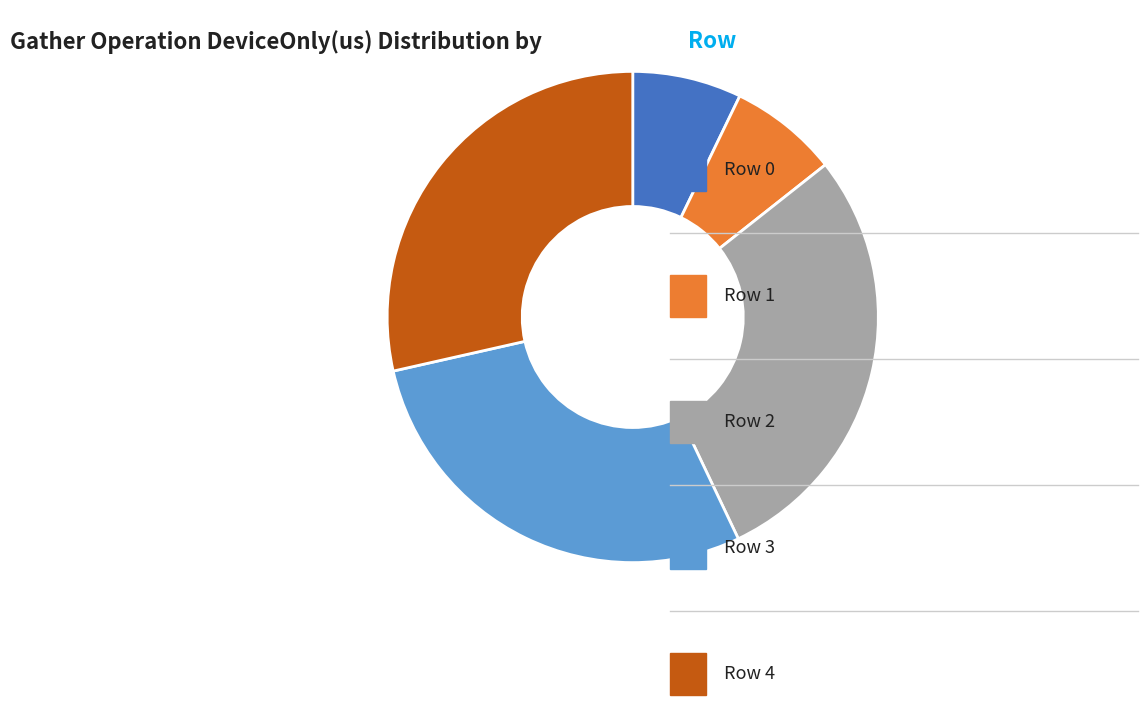

Does any single category account for the majority?

No